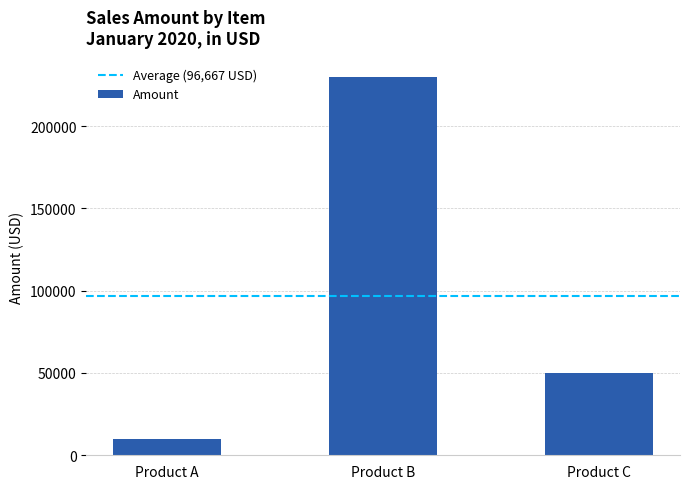

What is the maximum value shown in the chart?

230000